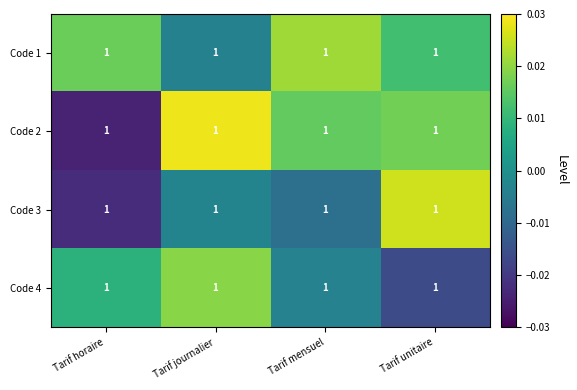

Where does the Code 4 series first go above 0?

Tarif horaire